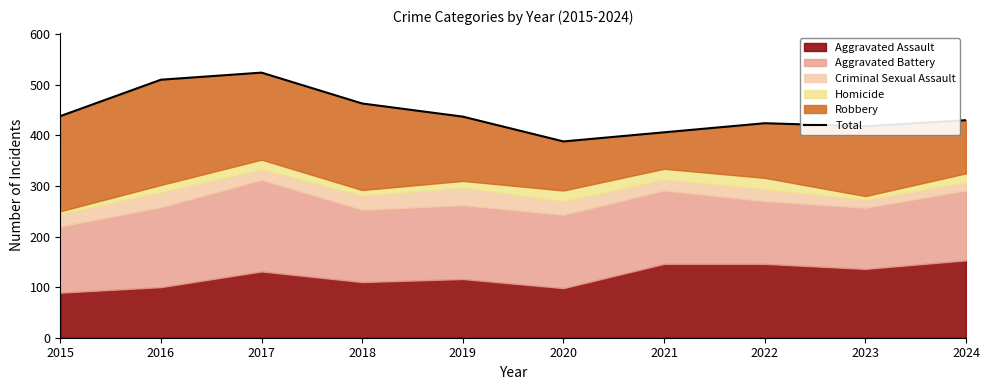

Which category has the highest value across all series?

2017